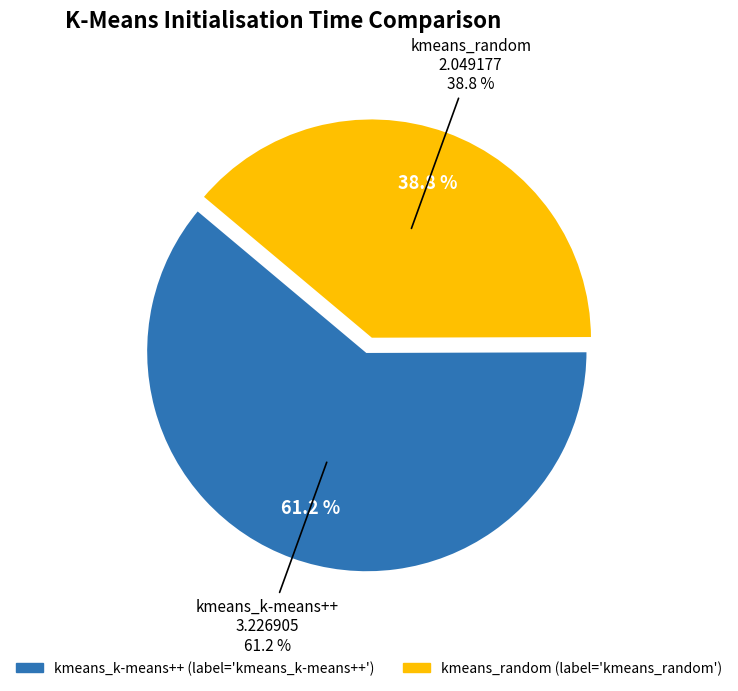

Rank the categories by value from highest to lowest.

kmeans_k-means++, kmeans_random